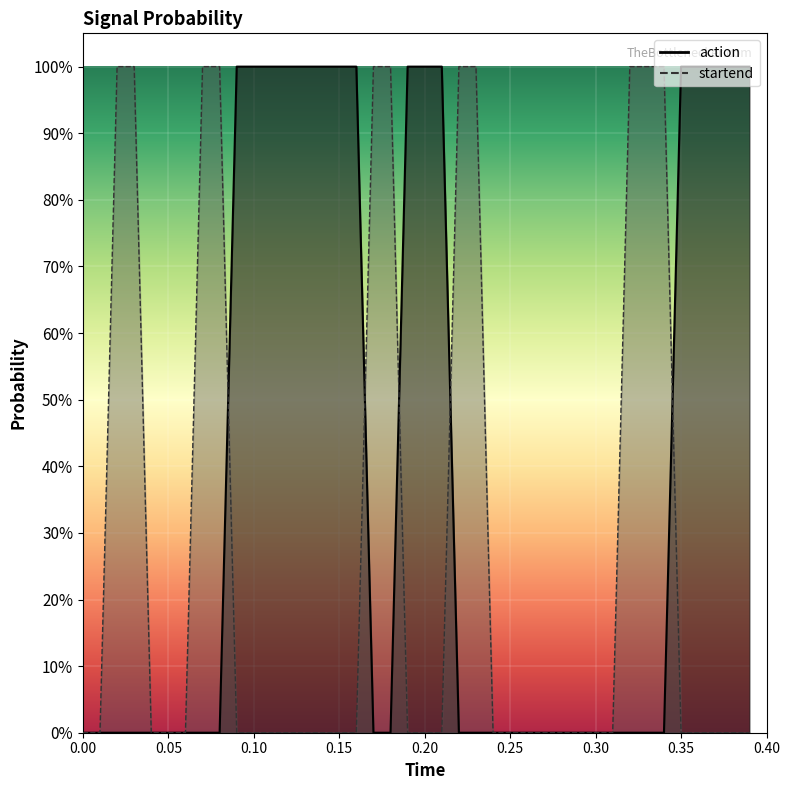

The value of action at 0.15 is 0.0. True or false?

False